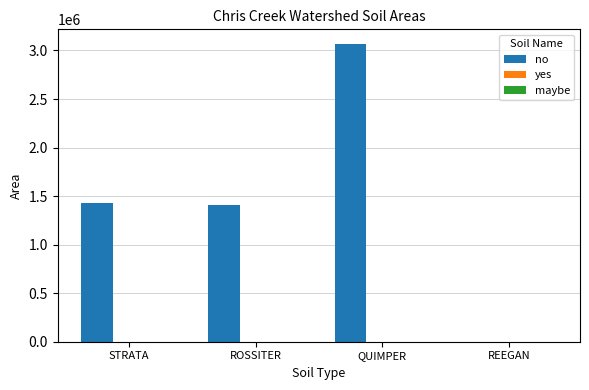

What is the total value across all series at QUIMPER?

3064360.7